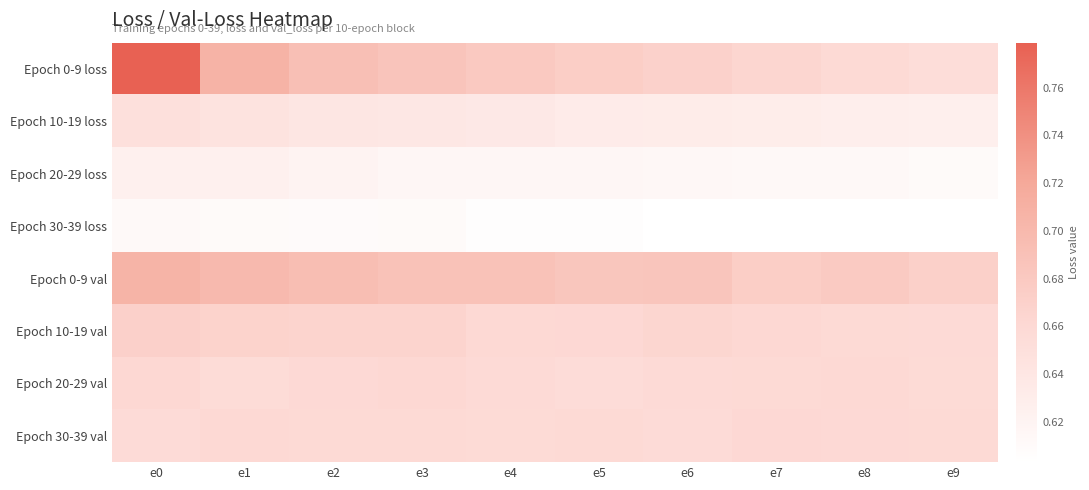

At how many categories does at least one series exceed 0?

10